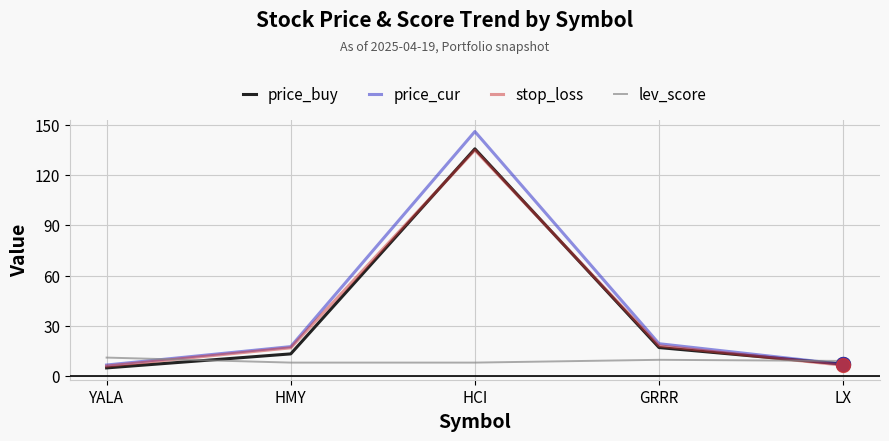

The lev_score series shows 3.8 at LX. True or false?

False